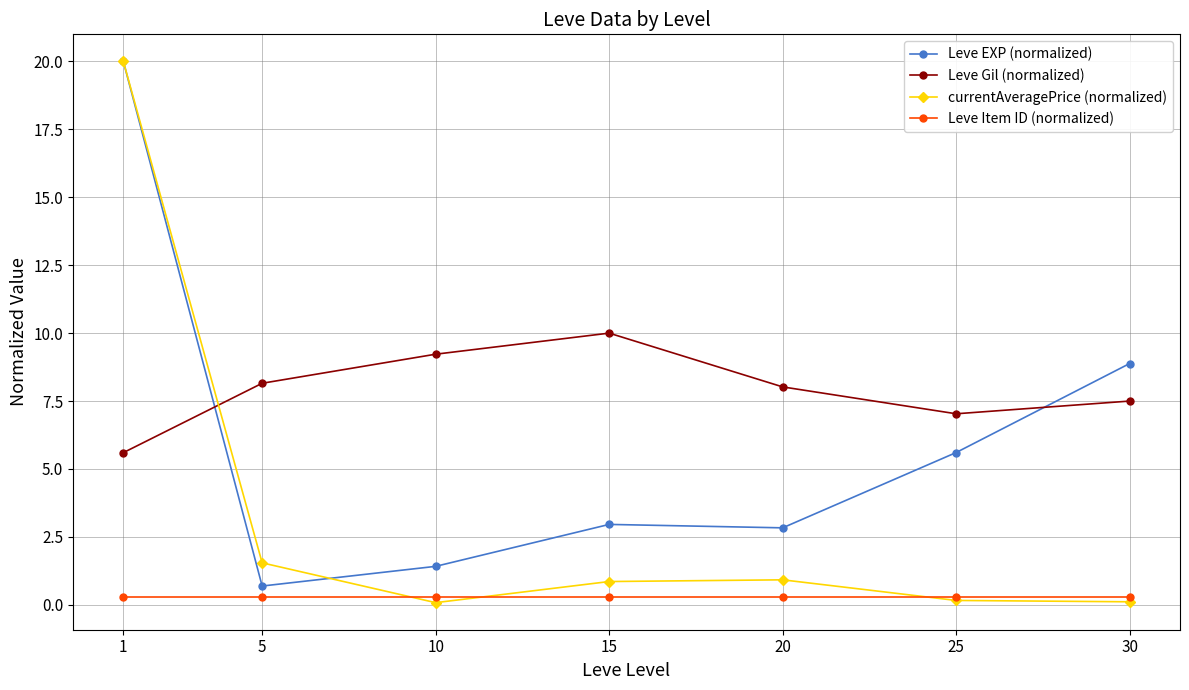

True or false: Leve Item ID (normalized) and Leve EXP (normalized) cross at least once.

False